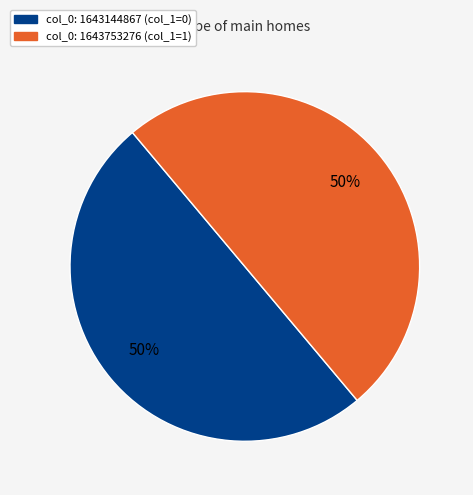

To the nearest percent, what is the average slice percentage?

50%